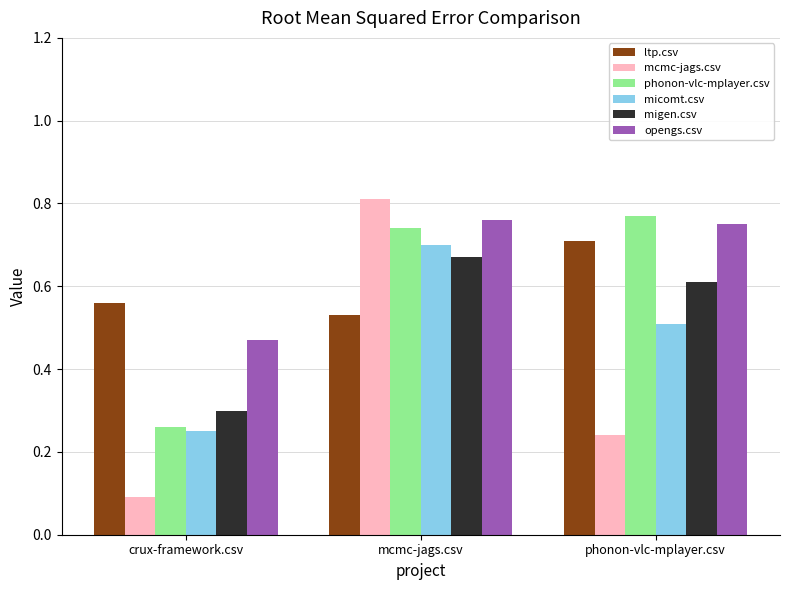

Does the chart contain any negative values?

No